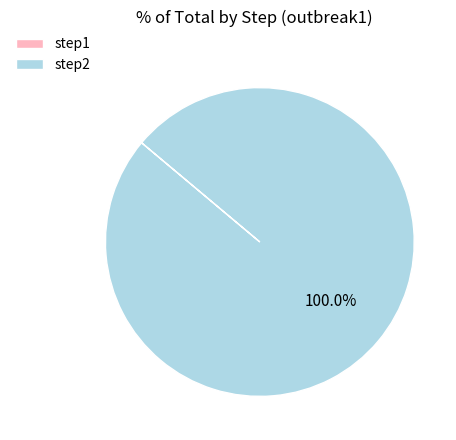

To the nearest percent, what portion does step2 represent?

100%